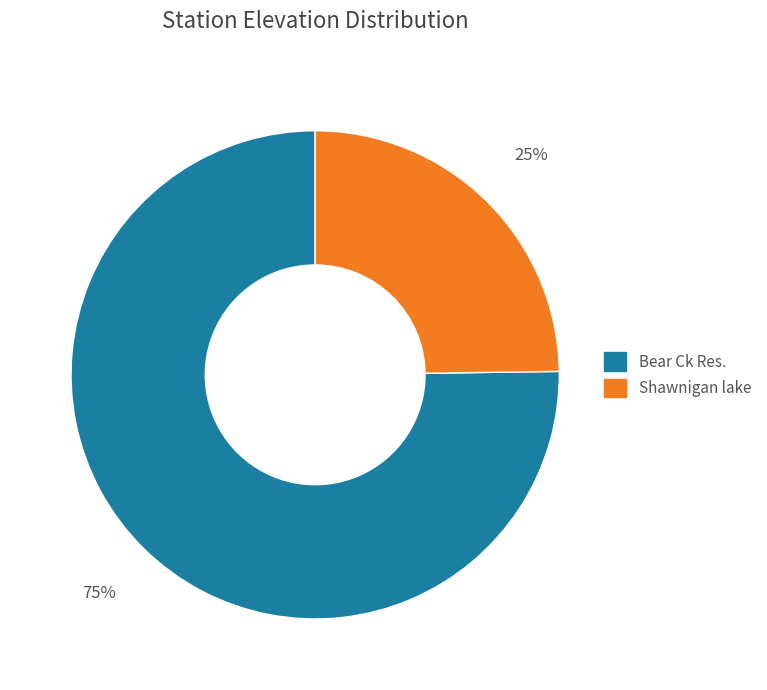

Approximately how many times larger is the value at Shawnigan lake compared to Bear Ck Res.?

0.3